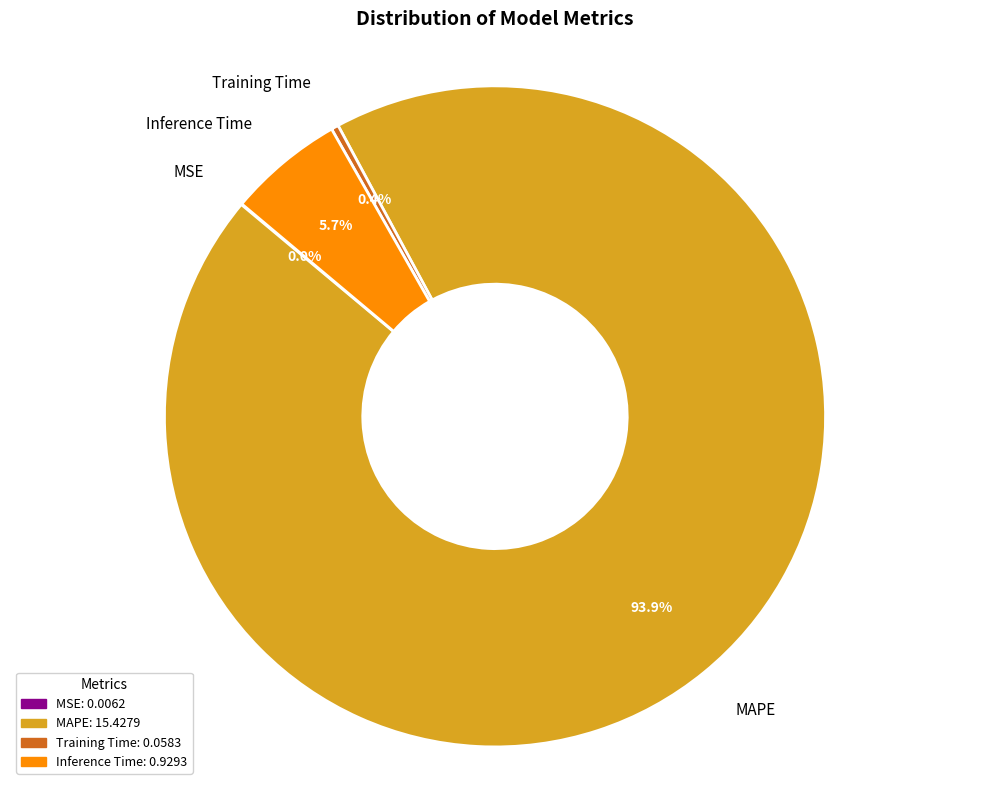

Which slice represents more than half of the pie?

MAPE